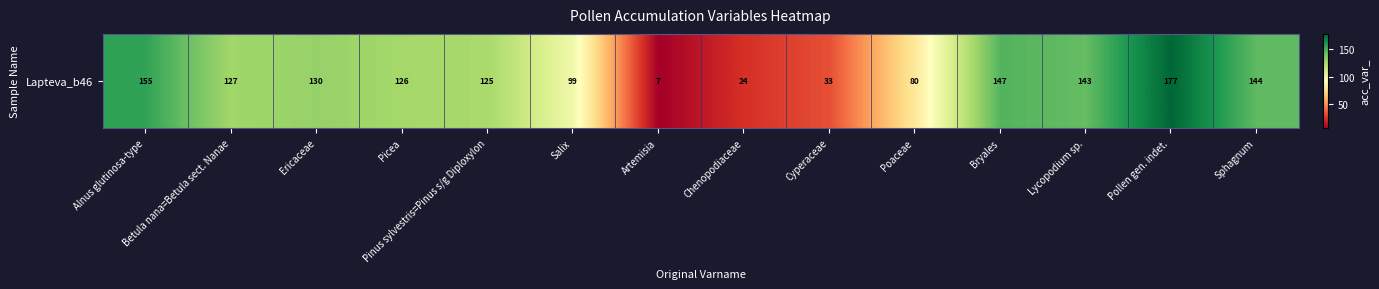

At which label is the value closest to 92?

Salix